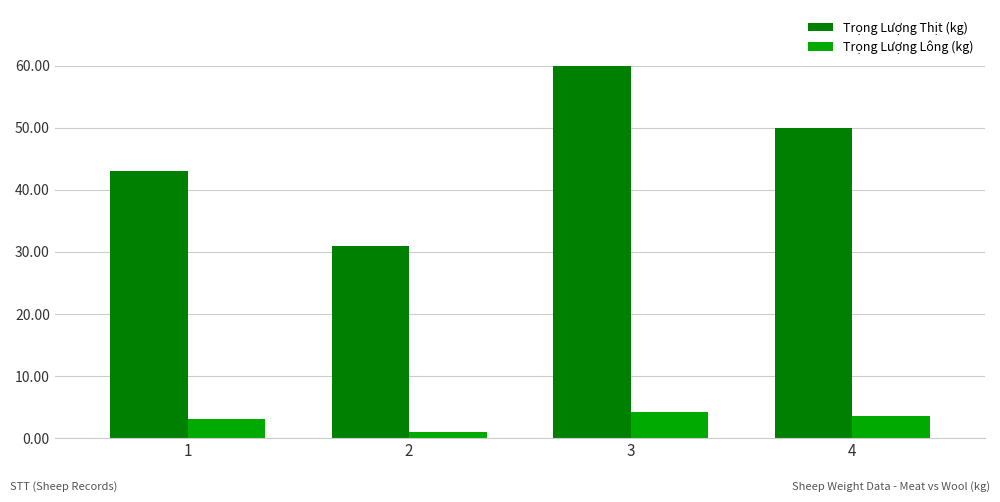

What is the difference between the highest and lowest values at 3?

55.8